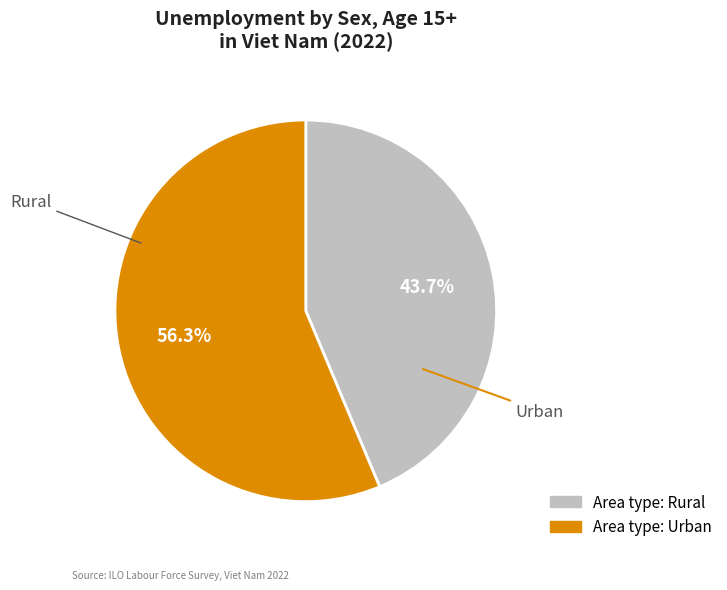

Count the number of slices in the pie.

2